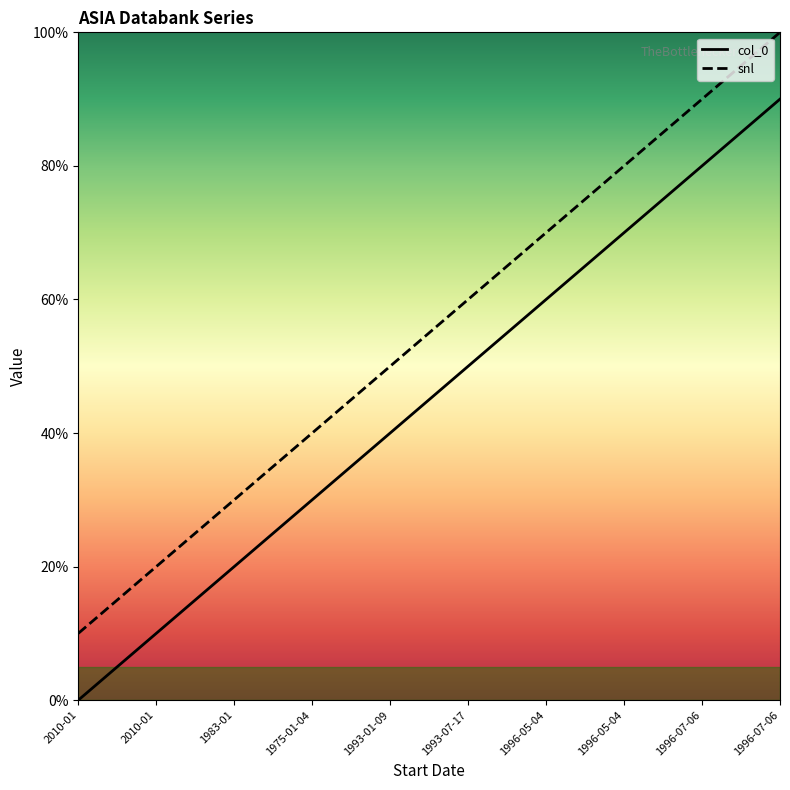

True or false: col_0 and snl cross at least once.

False